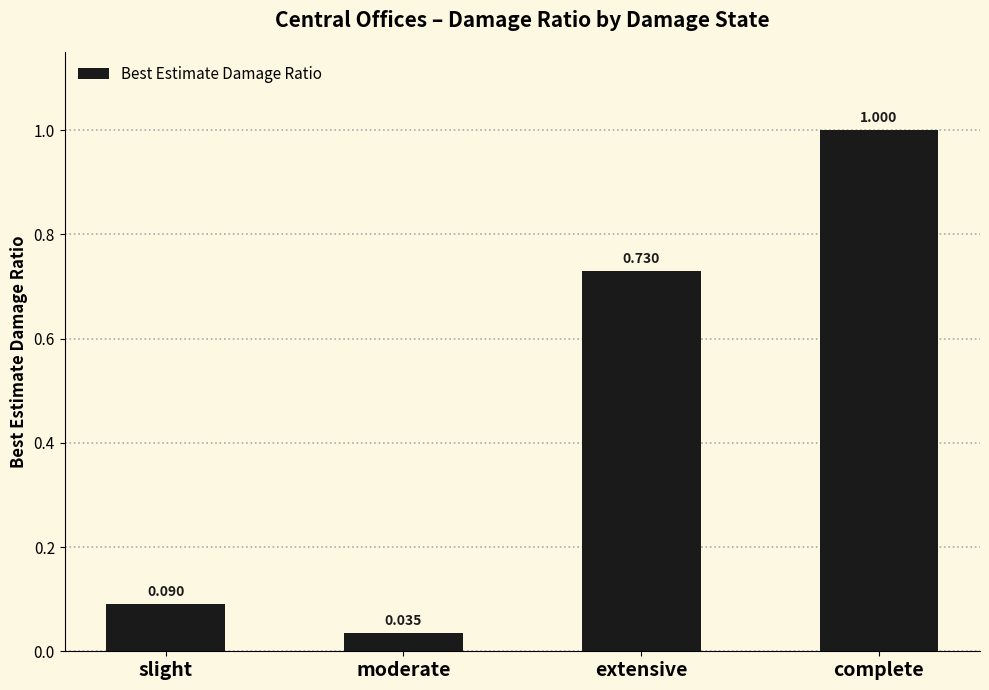

What is the label of the 4th bar from the right?

slight